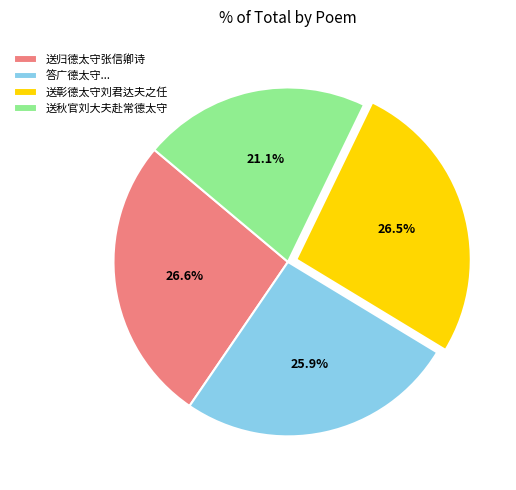

What is the smallest slice in the pie chart?

送秋官刘大夫赴常德太守